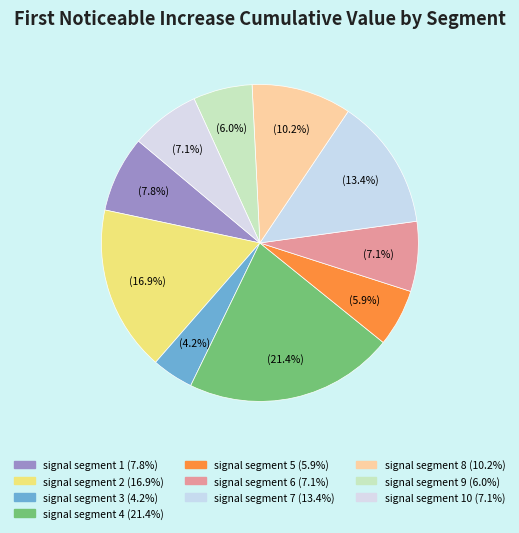

How many slices are in this pie chart?

10